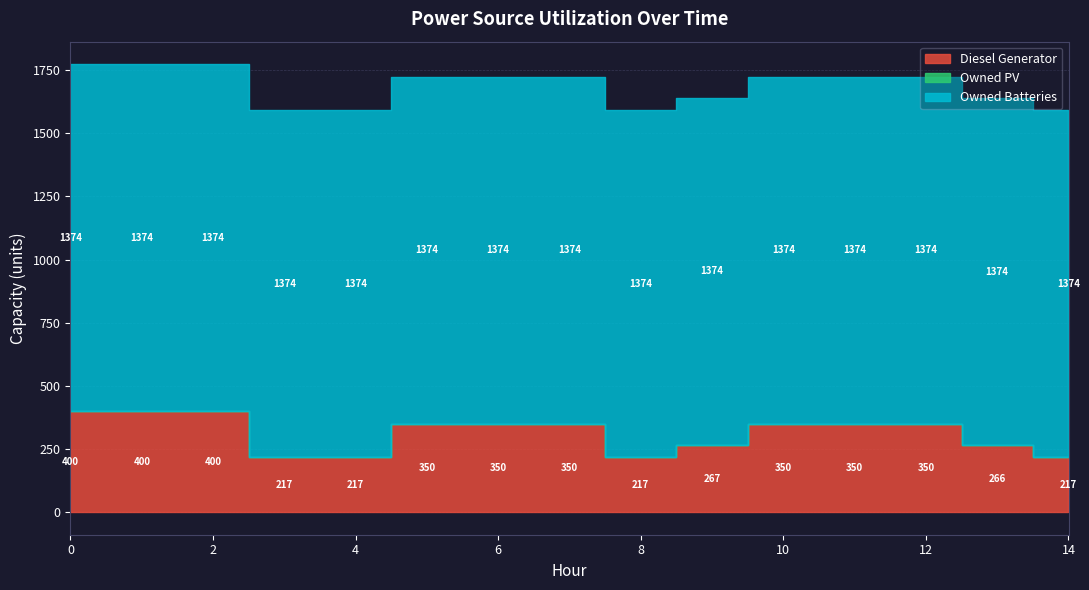

What is the value of the Diesel Generator point at the 1st from the left?

400